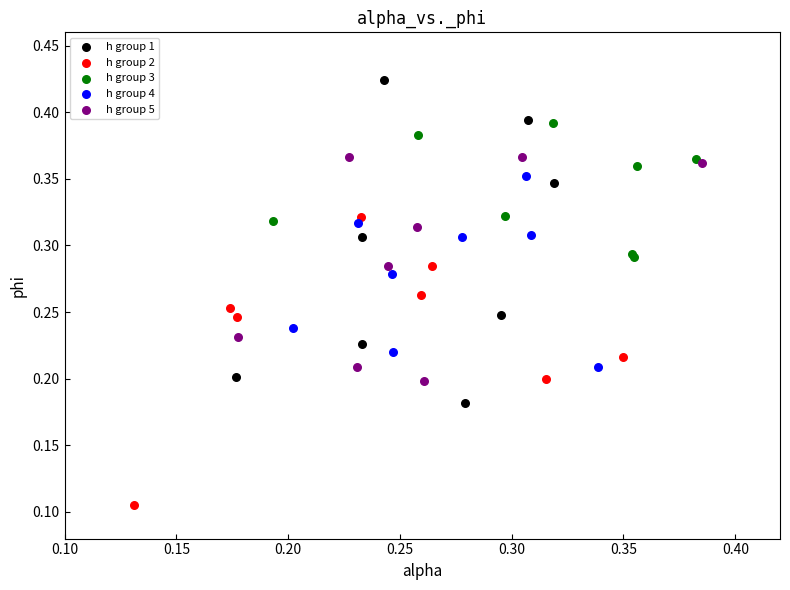

Which series reaches the maximum Y coordinate?

h group 1